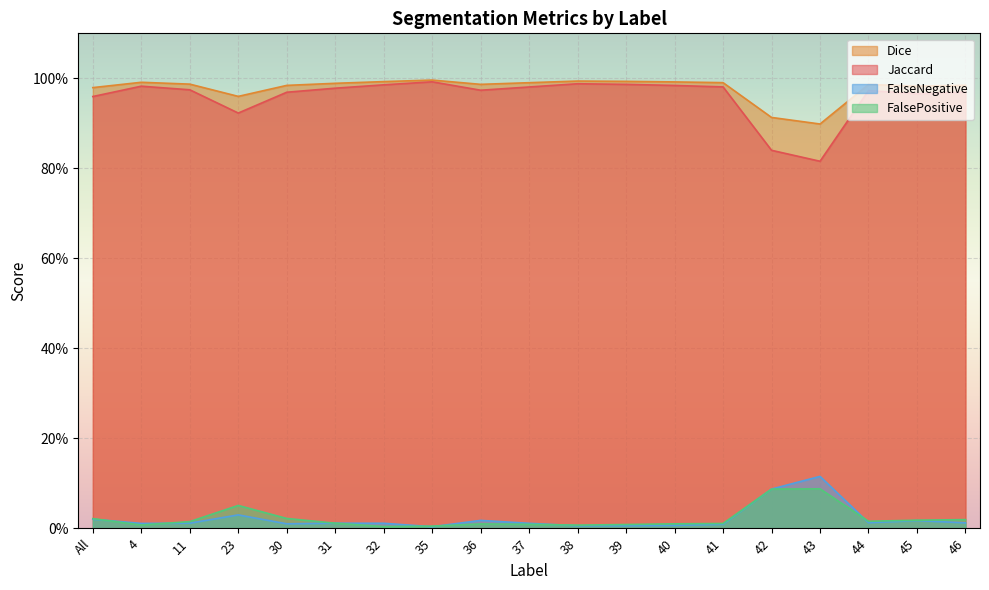

Does the chart display data point markers on the line(s)?

No